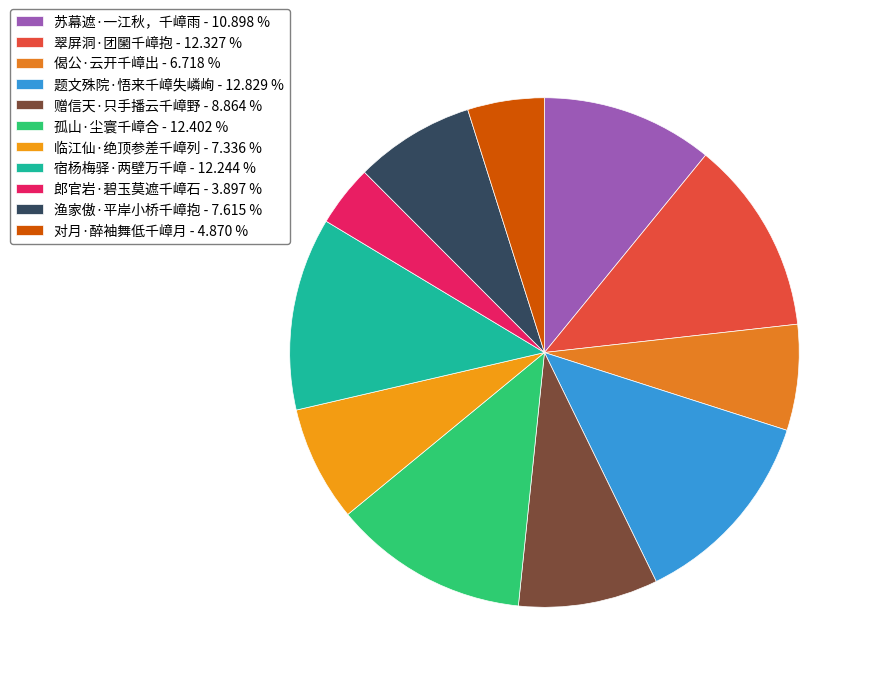

To the nearest percent, what percentage of the pie is 苏幕遮·一江秋，千嶂雨?

11%